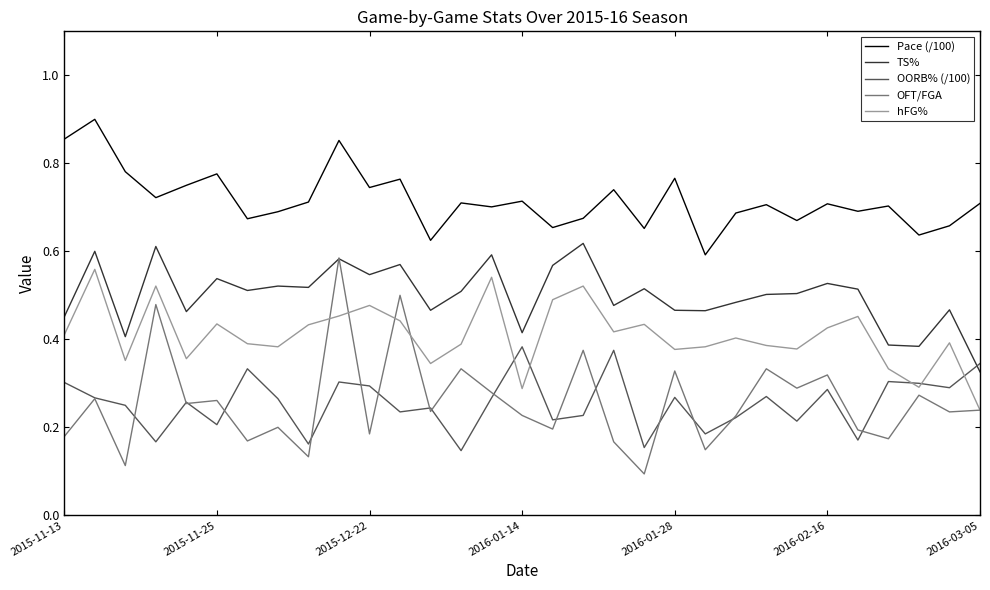

Which series has the widest spread of values?

OFT/FGA